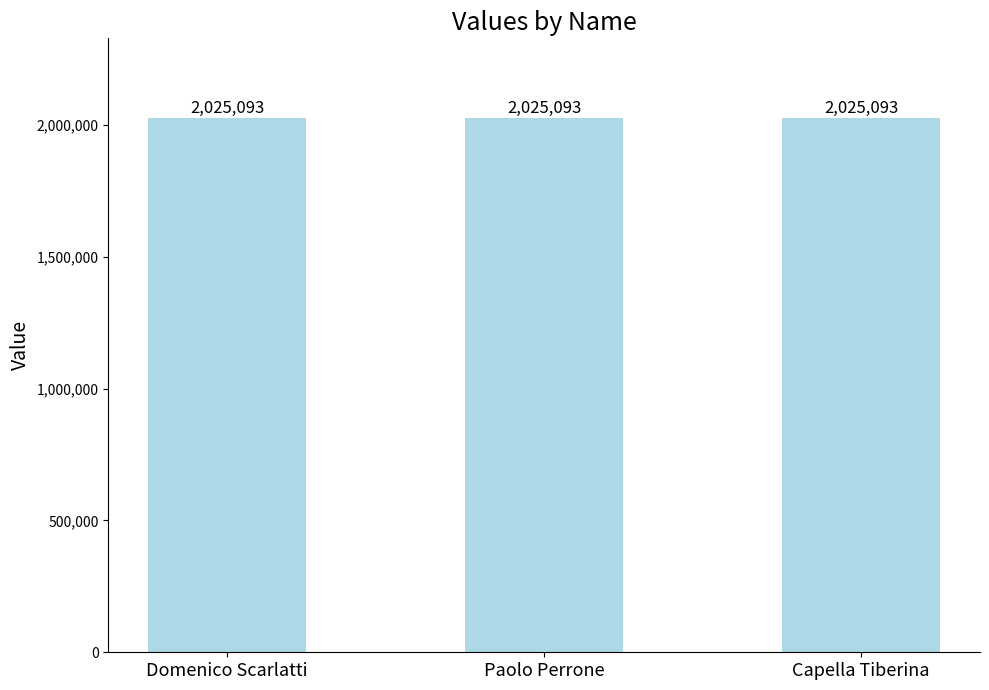

Are the bars horizontal?

No